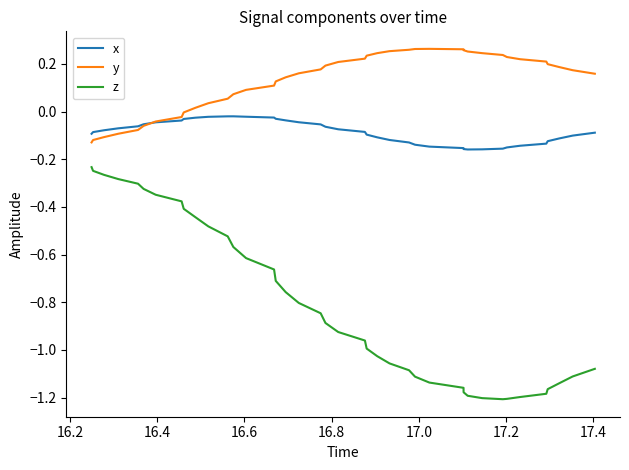

Which series has the largest total across all categories?

y